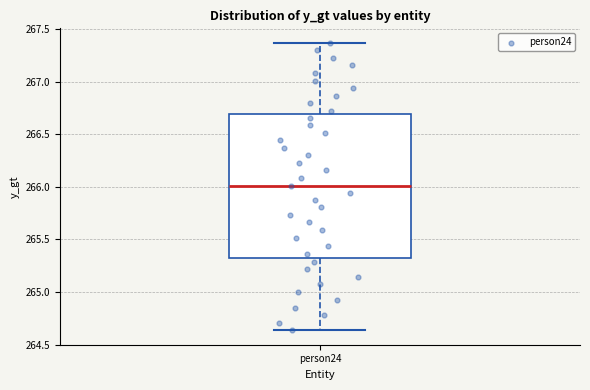

Read this box plot against the y-axis: the position of the median line, the range covered by the box, and the ends of both whiskers. The values are not printed on the chart, so give them approximately, as read against the axis.

median 266.00, box 265.35 to 266.70, whiskers 264.65 to 267.35